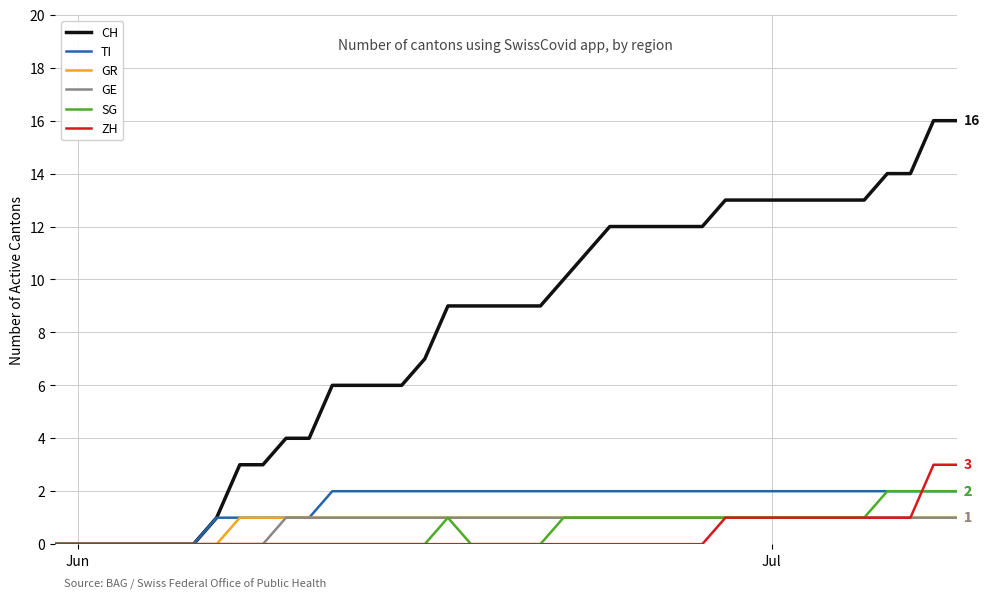

Which series has the widest spread of values?

CH